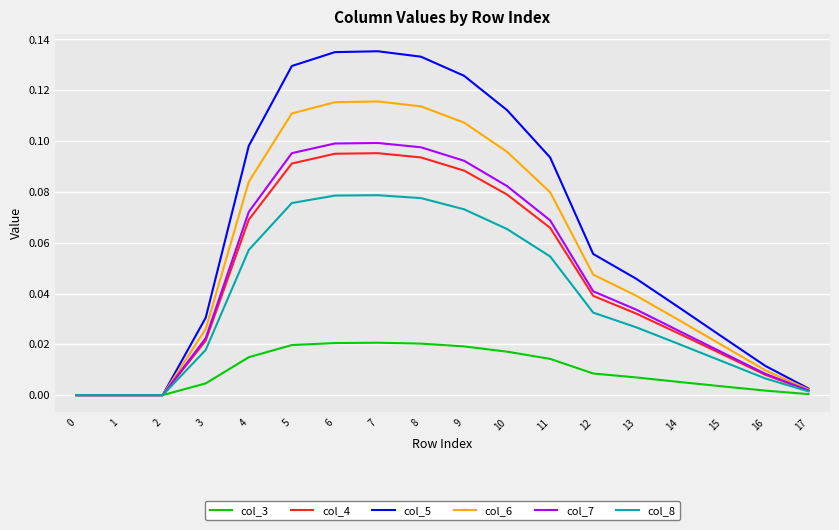

What is the sum of all col_4 values?

0.8